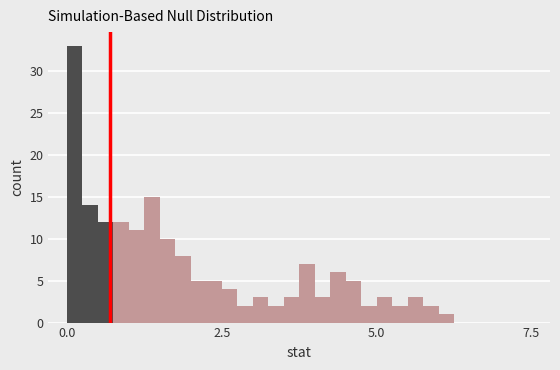

Read against the x-axis, roughly where is the centre of the tallest bar?

0.0